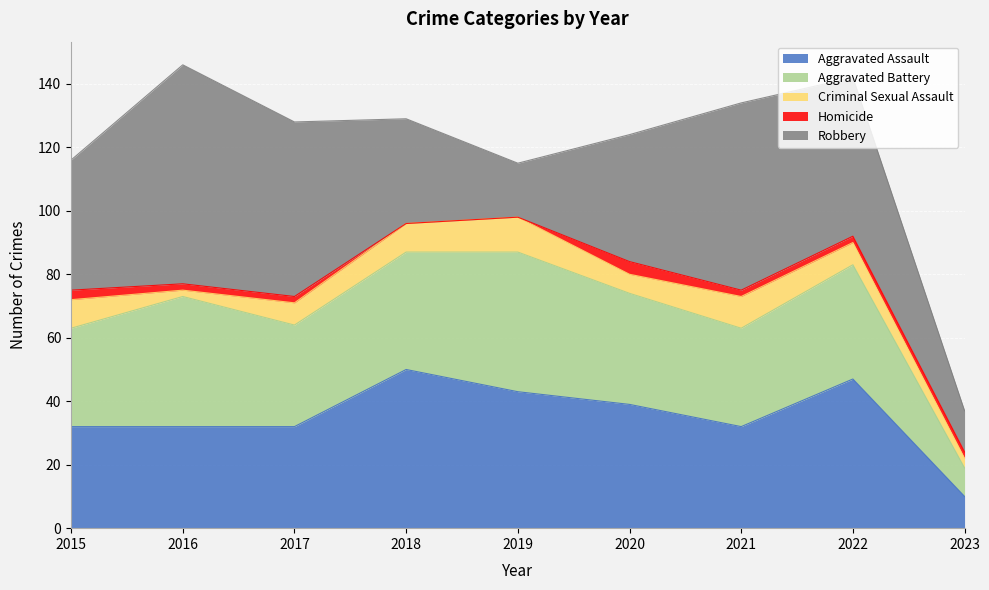

What is the difference between the maximum and minimum values in the Criminal Sexual Assault series?

9